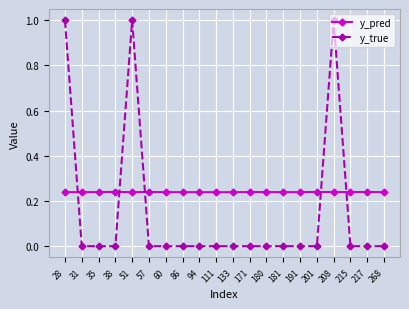

Which series has the largest range (max minus min)?

y_true